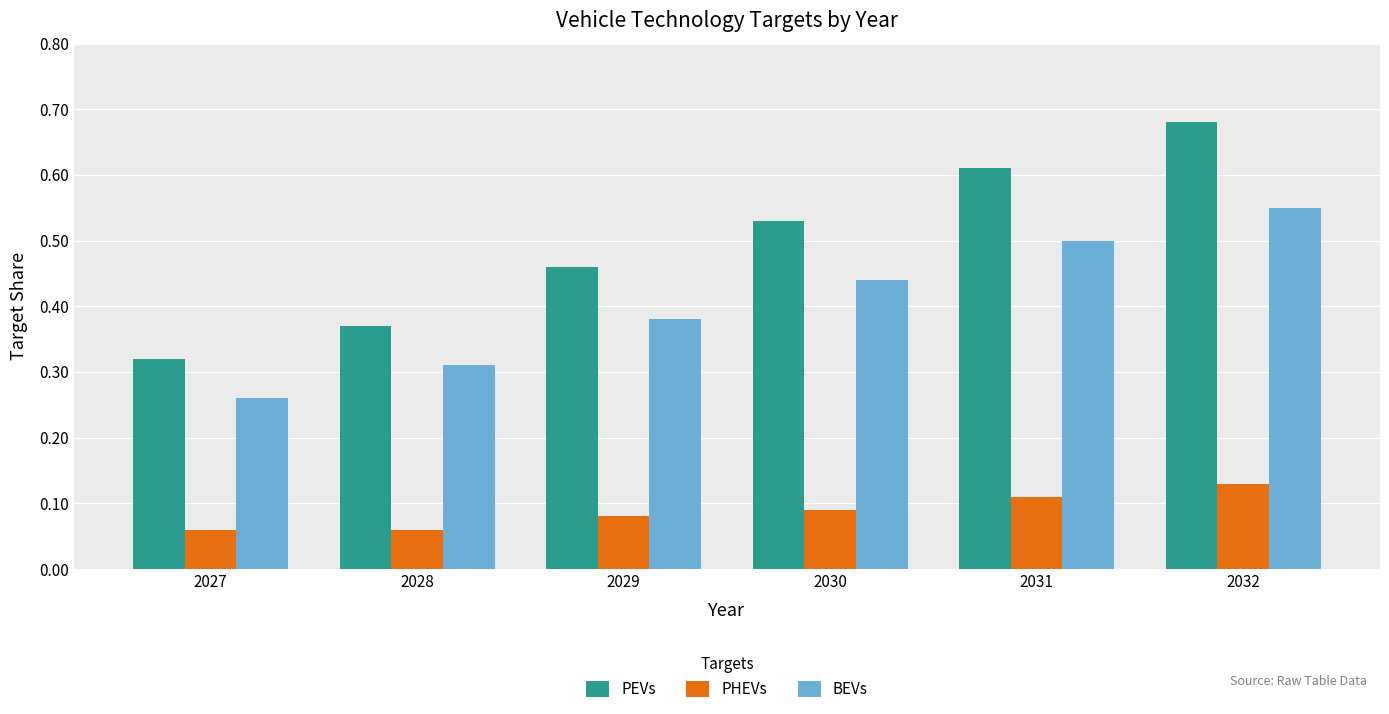

Which series has the widest spread of values?

PEVs